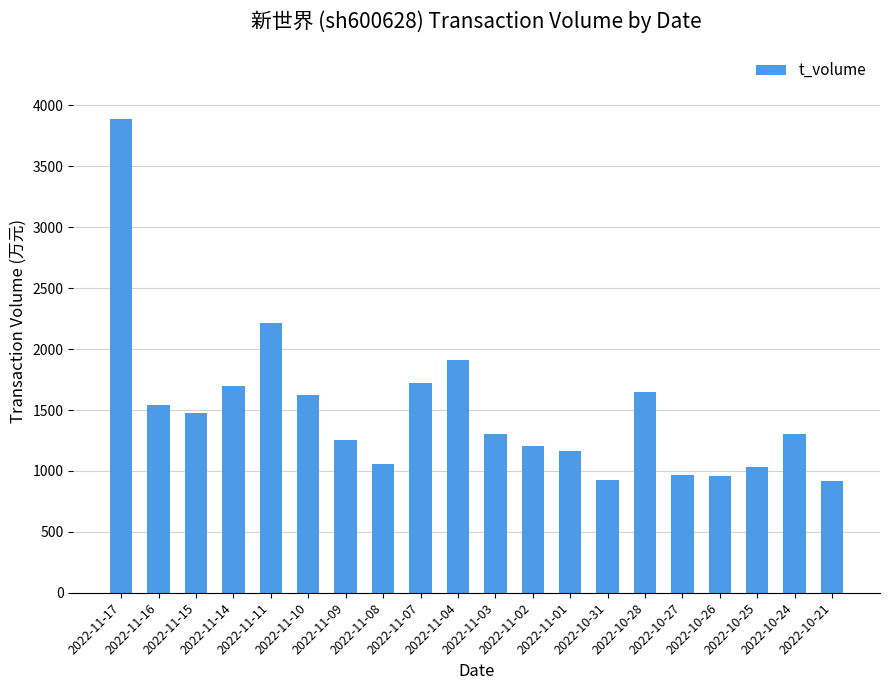

What is the greatest value displayed?

3885